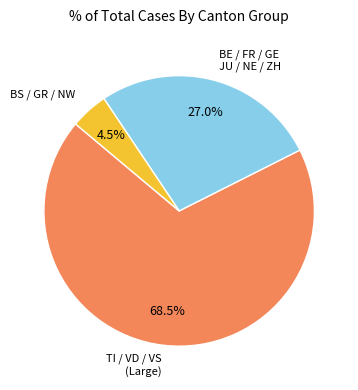

Count the number of slices in the pie.

3